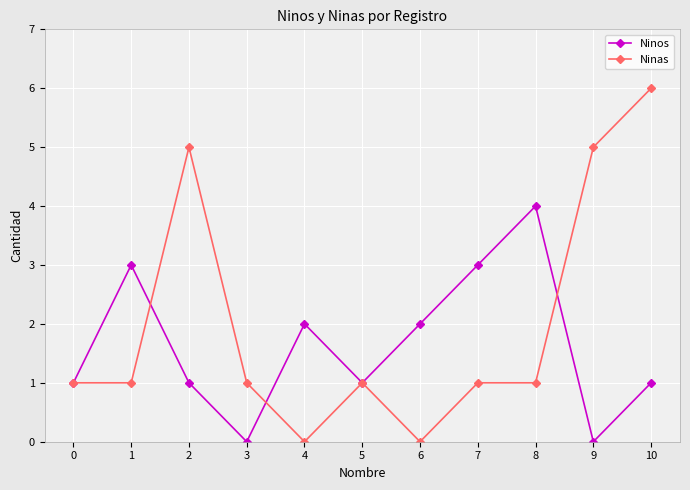

Which series has the widest spread of values?

Ninas